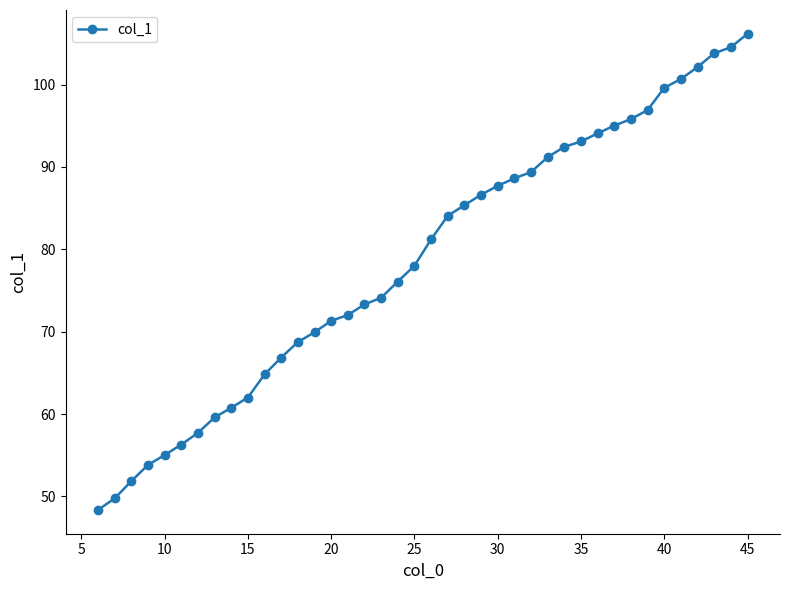

Does the chart have visible grid lines?

No